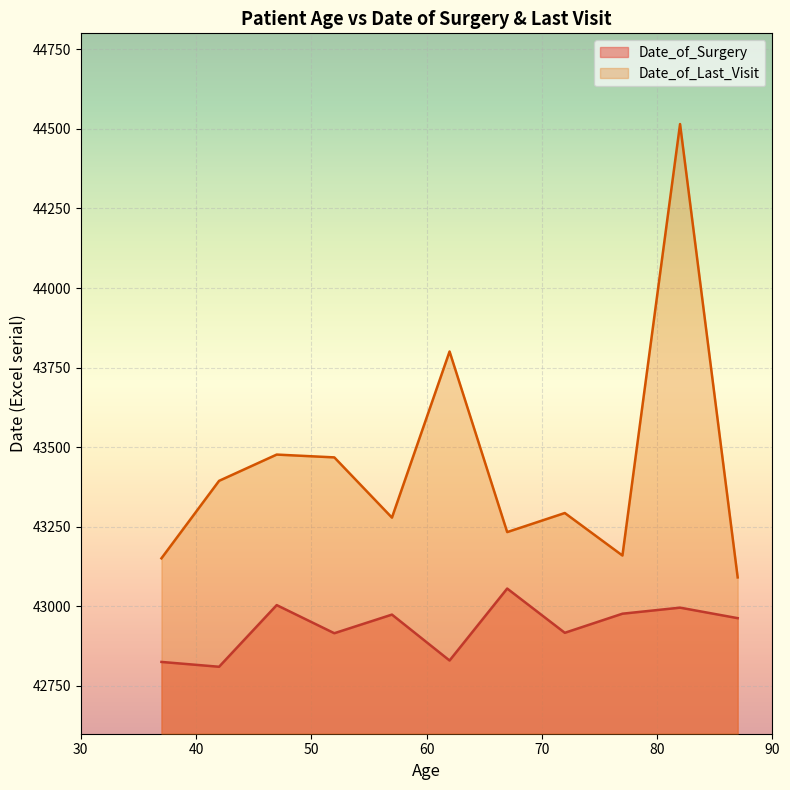

What is the total value across all series at 84?

87511